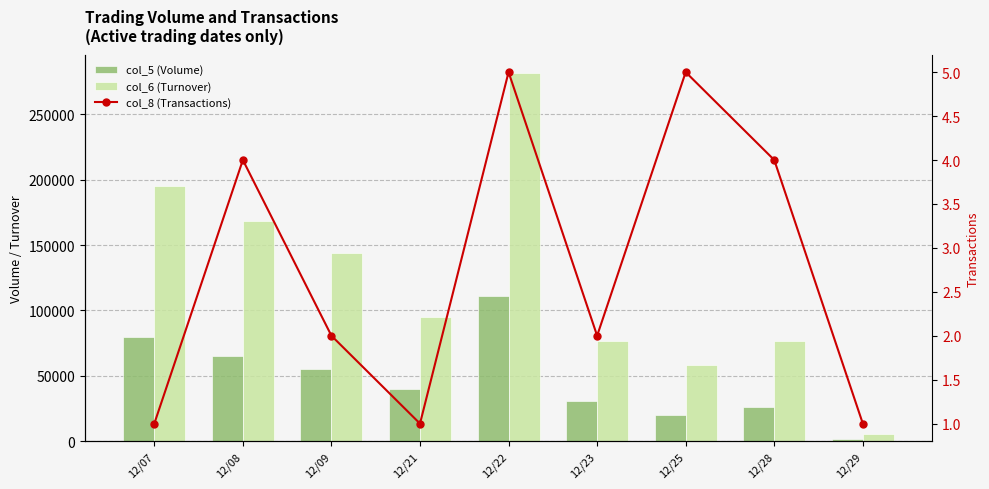

Is the value of col_5 (Volume) at 12/08 greater than the value of col_6 (Turnover) at 12/28?

No